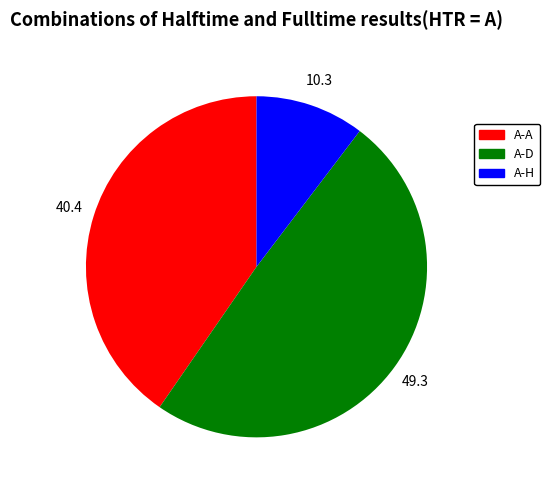

Is there any slice that represents more than half of the pie?

No